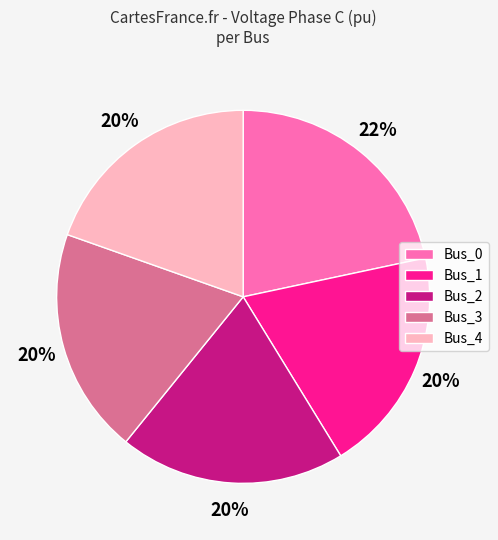

Do Bus_2 and Bus_3 together represent more than half of the pie?

No